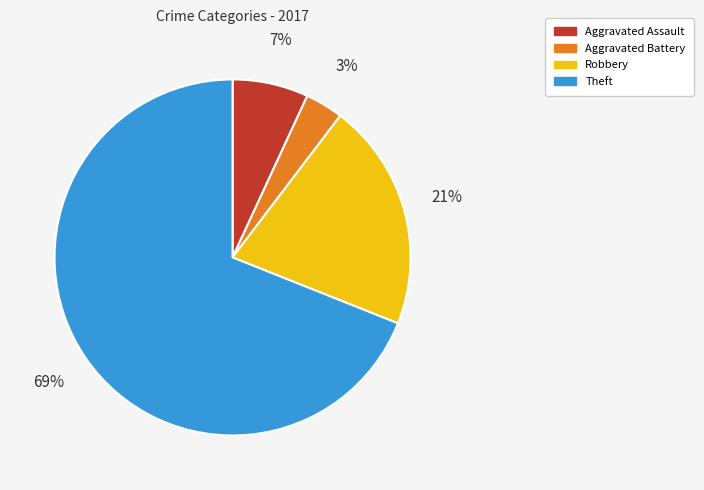

True or false: Robbery accounts for 7% of the total.

False